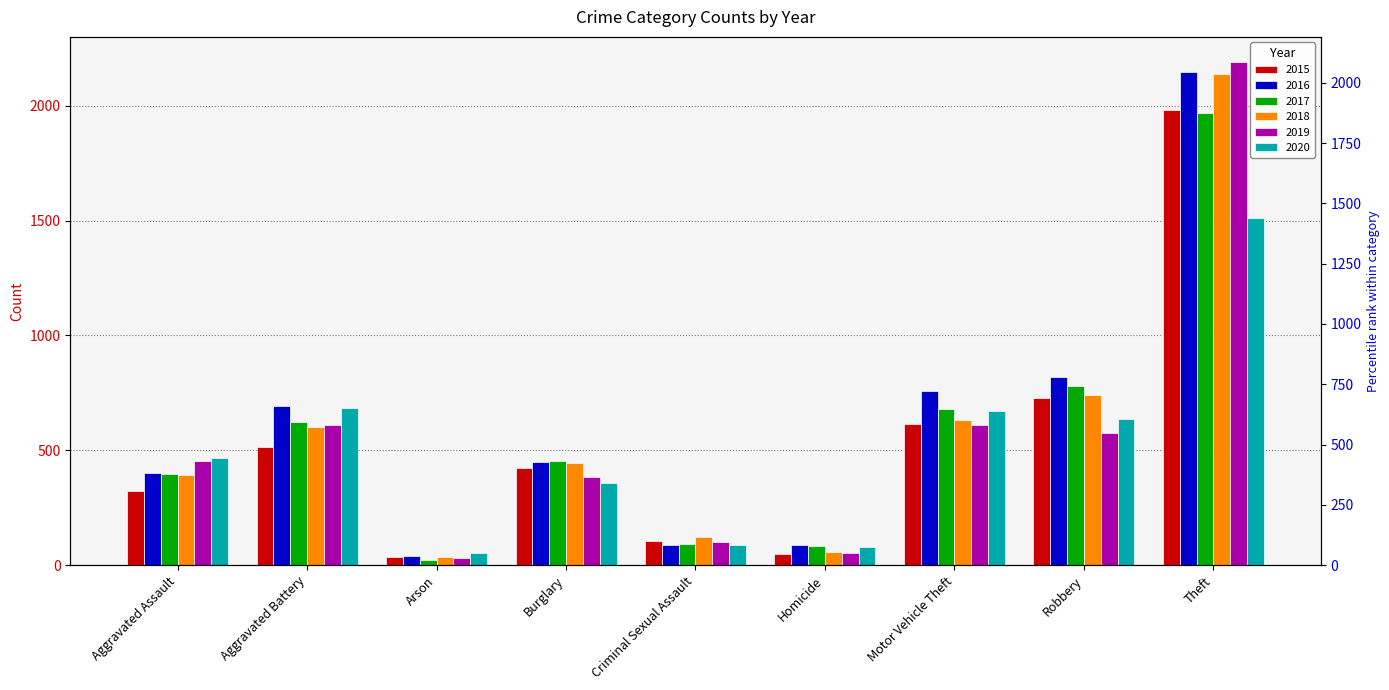

What are all the series names shown in the legend?

2015, 2016, 2017, 2018, 2019, 2020